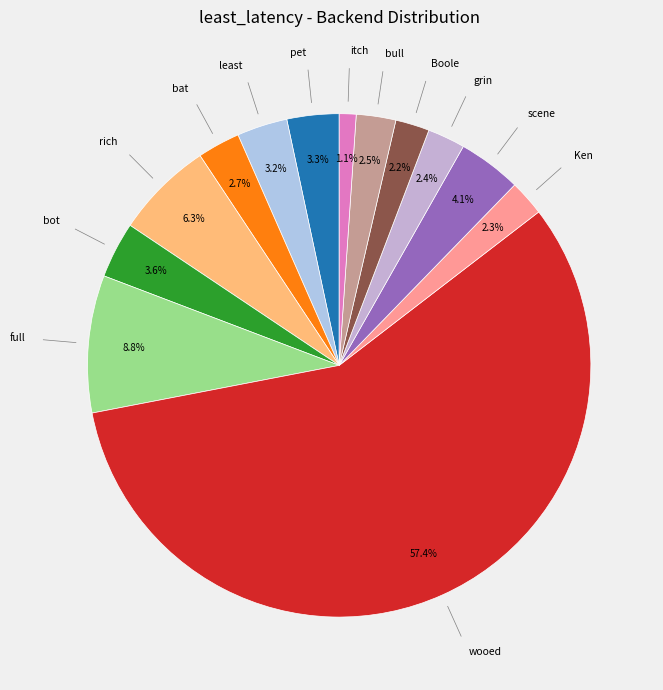

To the nearest percent, what is the difference between the itch and wooed slice percentages?

56%